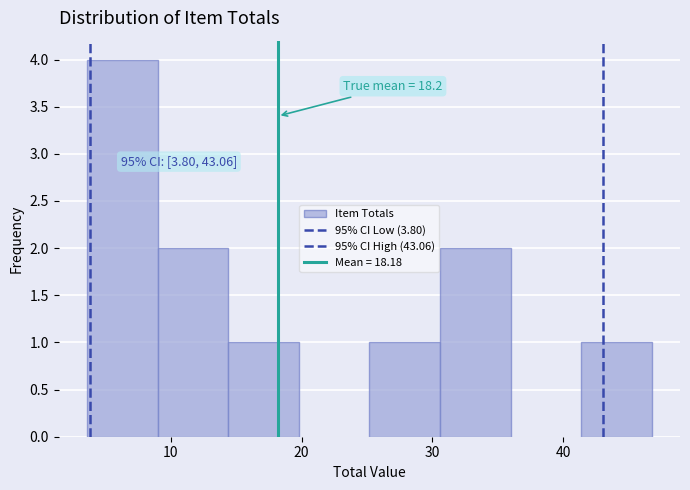

Which range on the x-axis has the tallest bar?

4 to 9